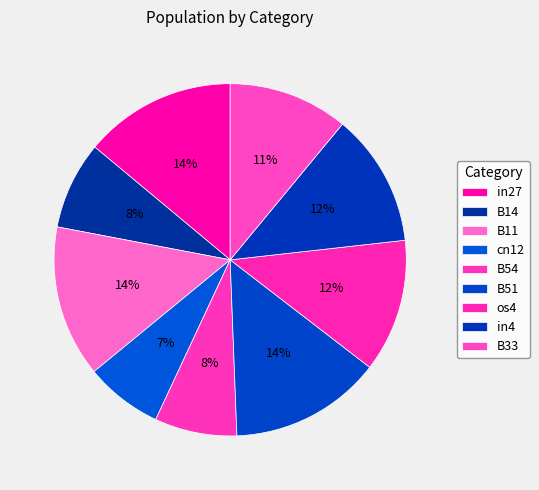

To the nearest percent, what is the difference between the B14 and cn12 slice percentages?

1%